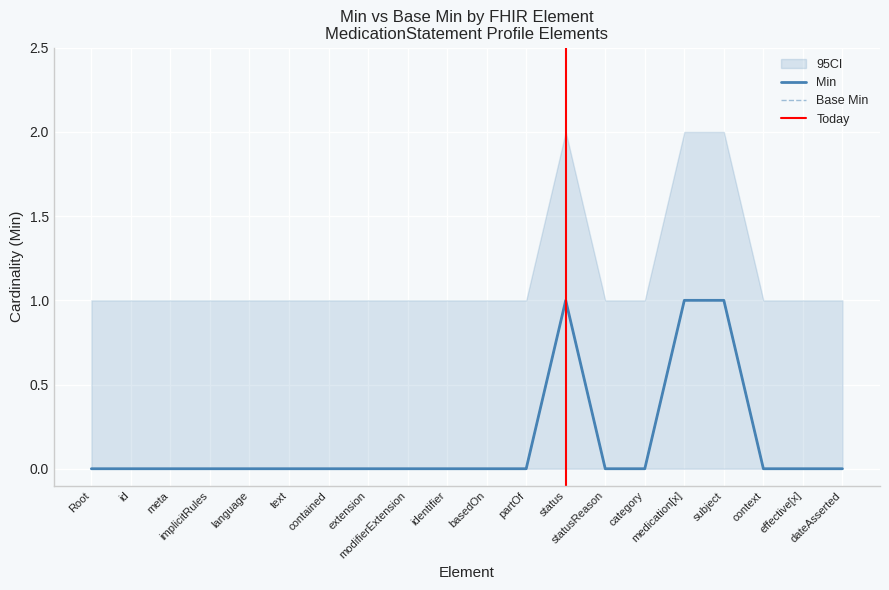

Which has a higher value, effective[x] or identifier?

effective[x]